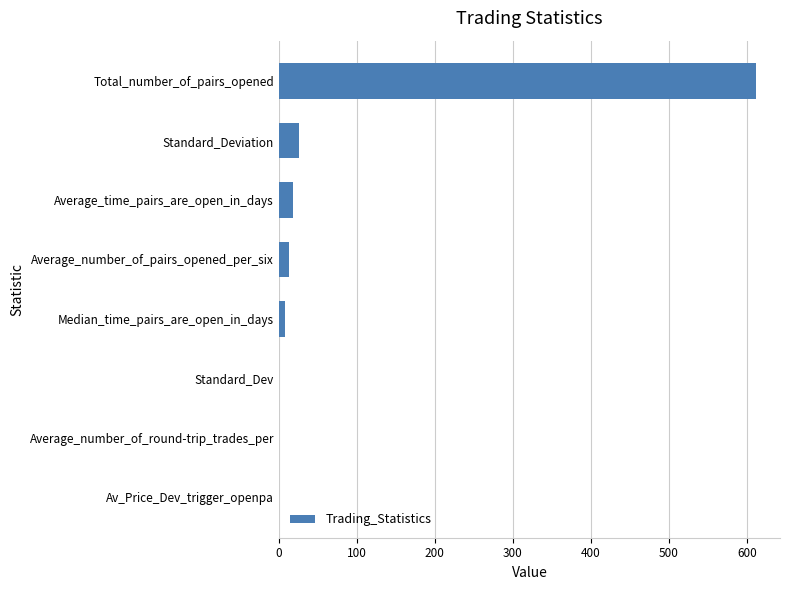

Is it true that the value at Total_number_of_pairs_opened is 1043.4?

False